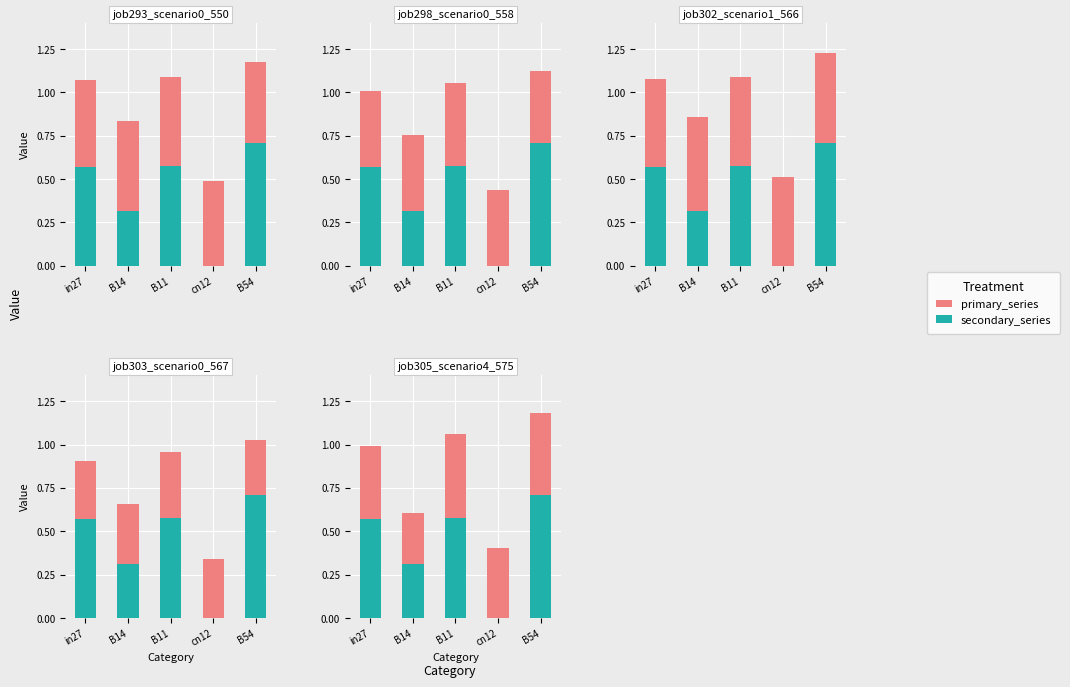

The value of secondary_series at B14 is 0.3. True or false?

True